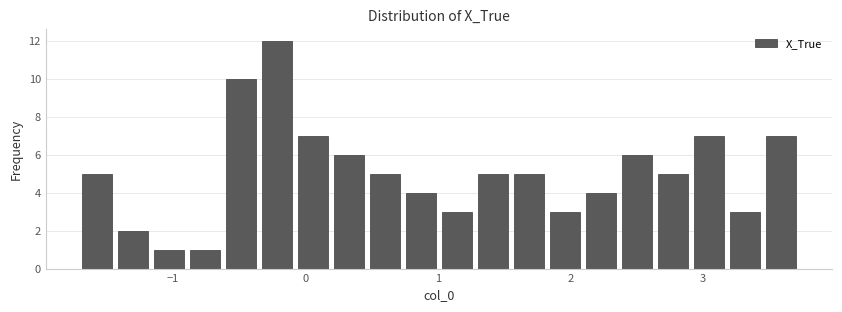

Around what value on the x-axis is the tallest bar? Give the approximate position of its centre, as read against the axis.

-0.2